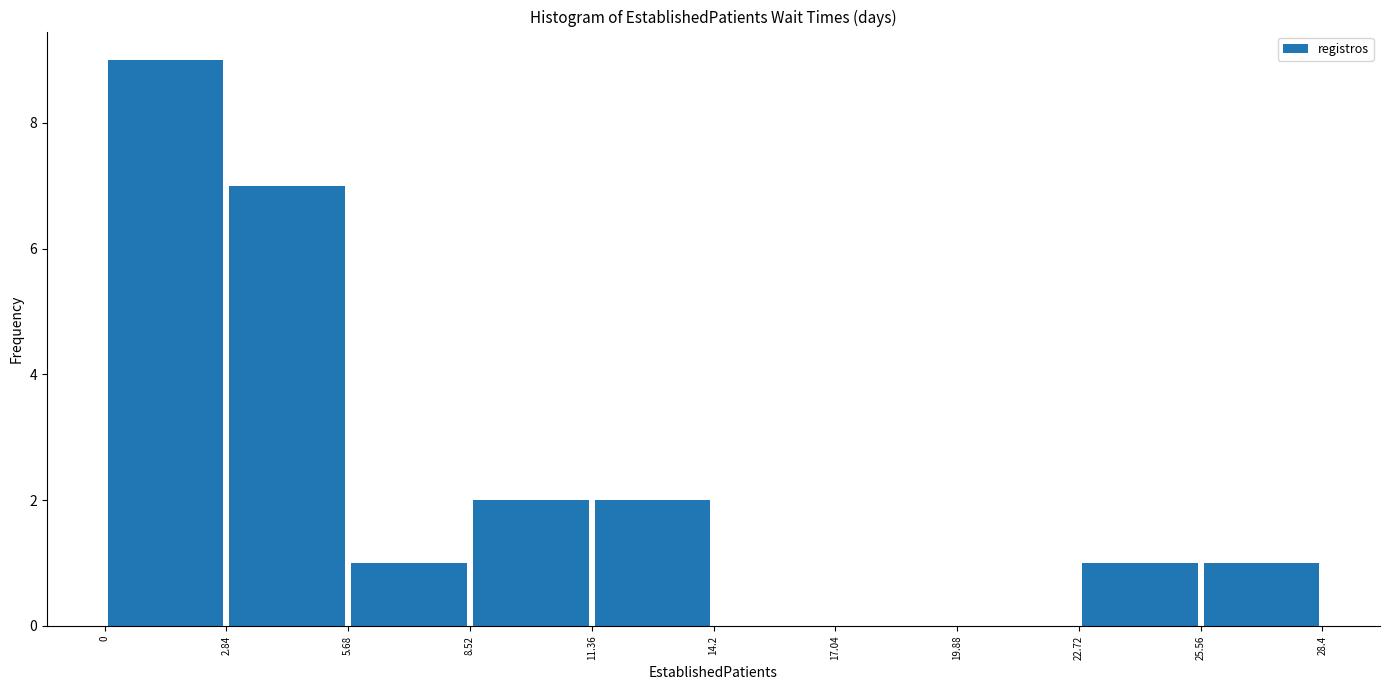

Which range on the x-axis has the tallest bar?

0 to 2.84